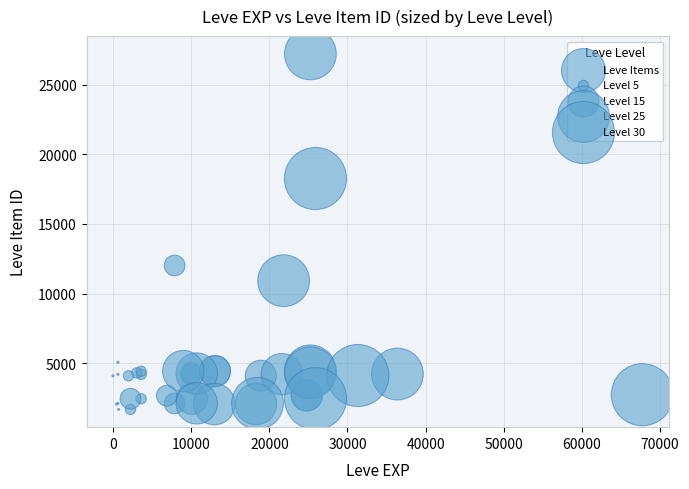

What Y value in the scatter plot is closest to 14448?

12018